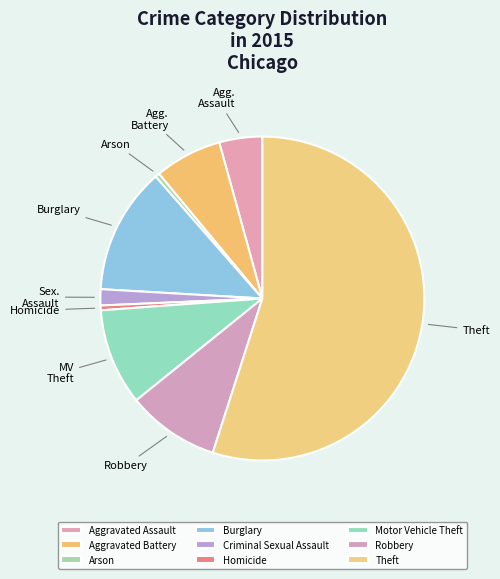

True or false: Arson accounts for 7% of the total.

False